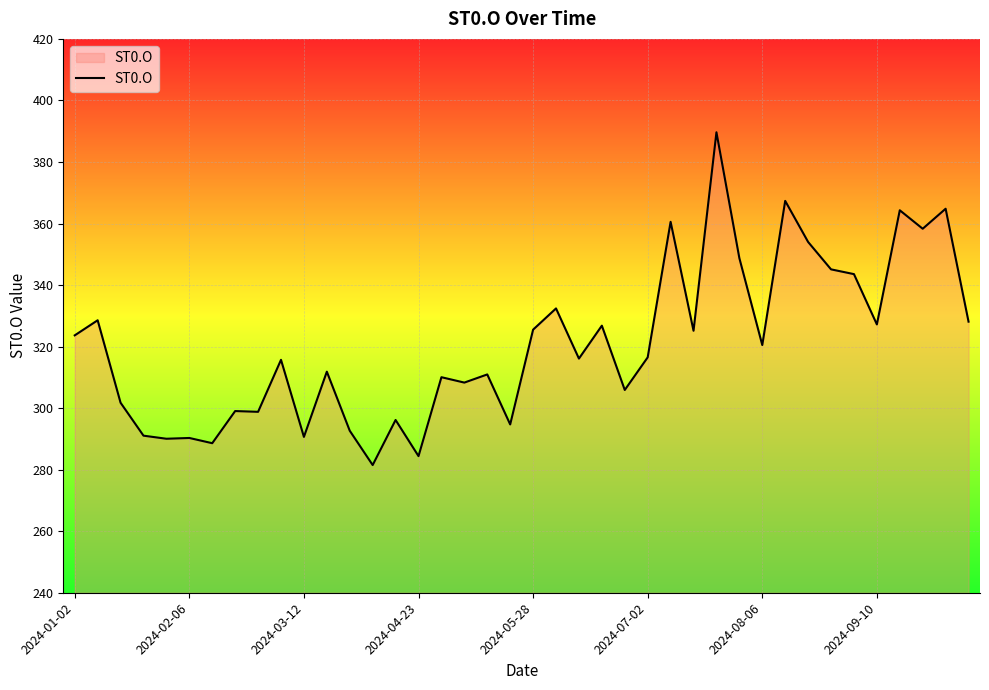

What is the smallest value displayed?

281.5